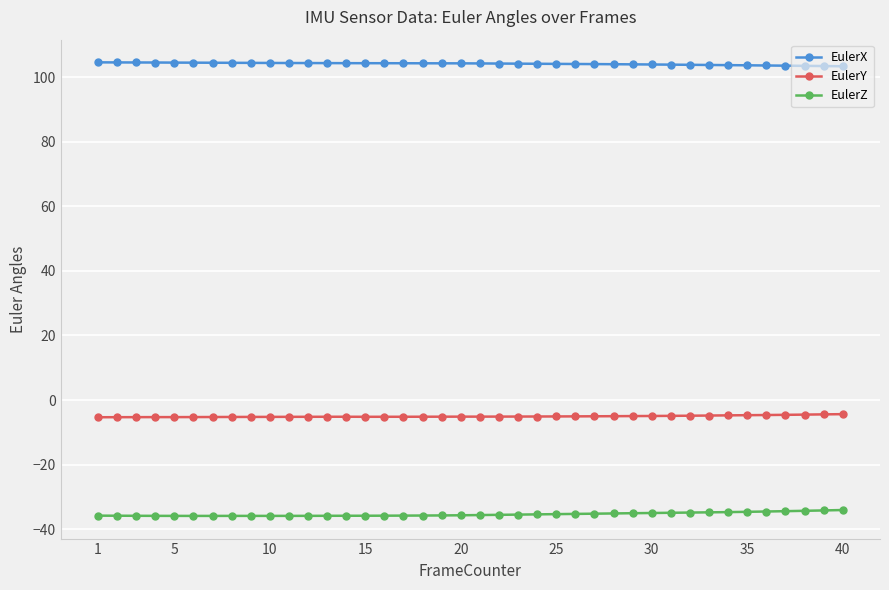

Which series has the largest total across all categories?

EulerX